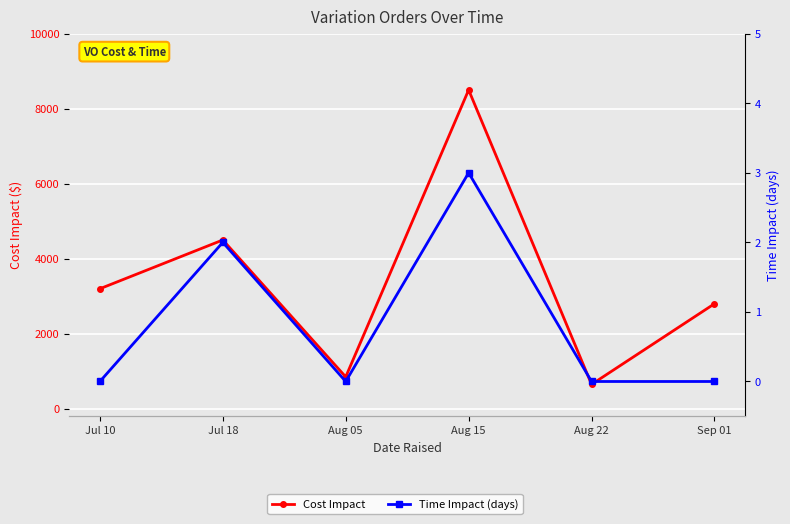

Where does the Cost Impact series first go above 3200?

Jul 18